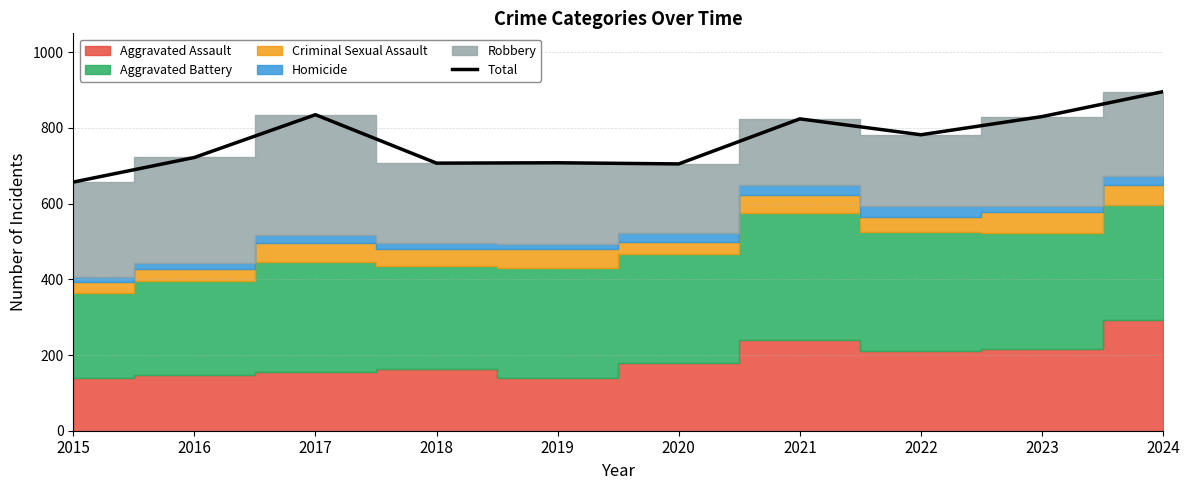

Does the chart display data point markers on the line(s)?

No